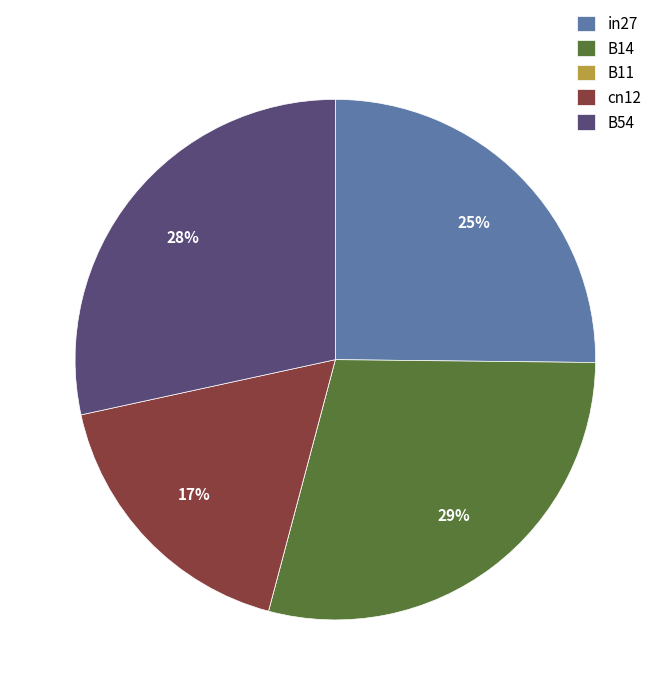

To the nearest percent, what is the difference between the in27 and B14 slice percentages?

4%